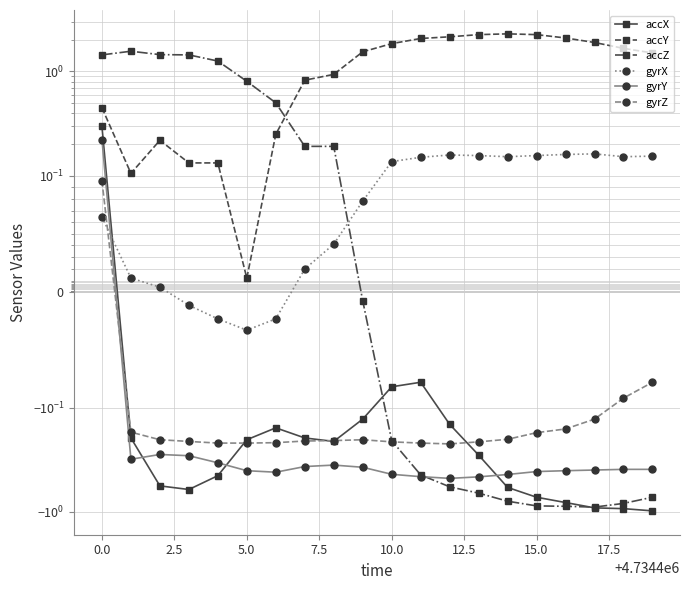

True or false: accY and gyrY cross at least once.

False